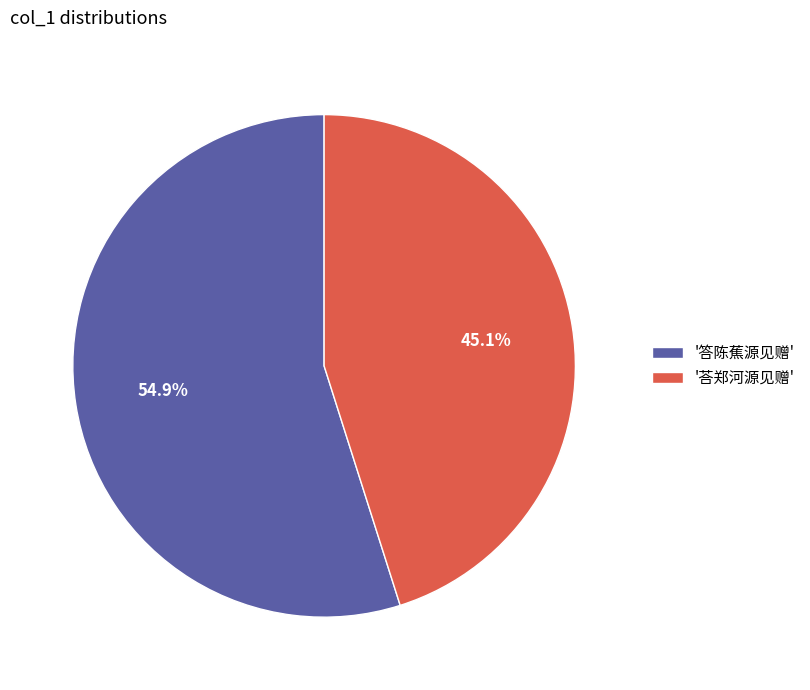

How many segments does this pie chart have?

2